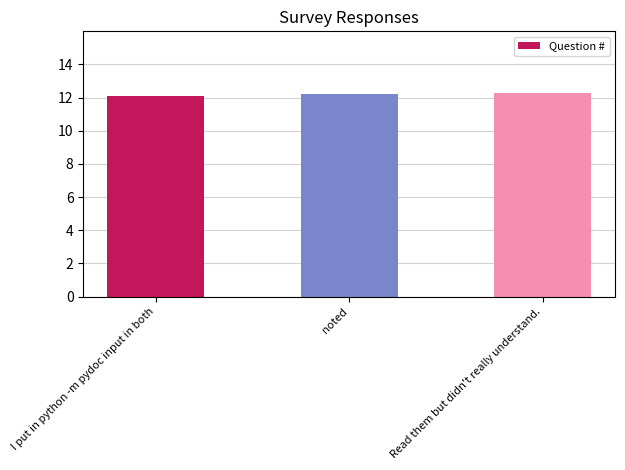

What is the label of the 3rd bar from the right?

I put in python -m pydoc input in both